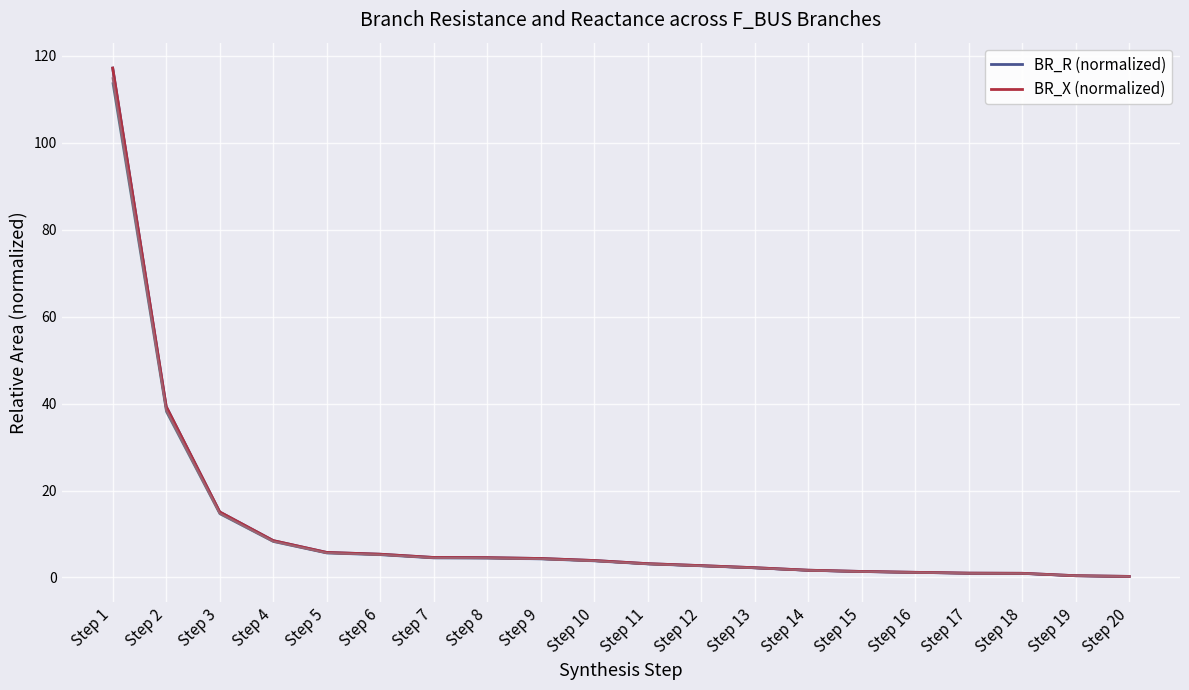

Is the value of BR_R (normalized) at Step 17 greater than the value of BR_X (normalized) at Step 7?

No